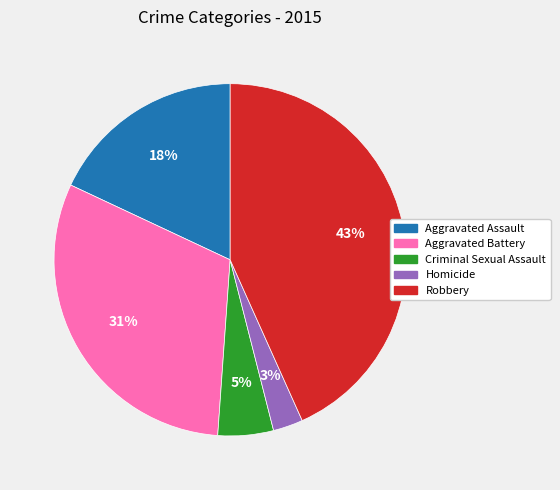

How many slices are in this pie chart?

5